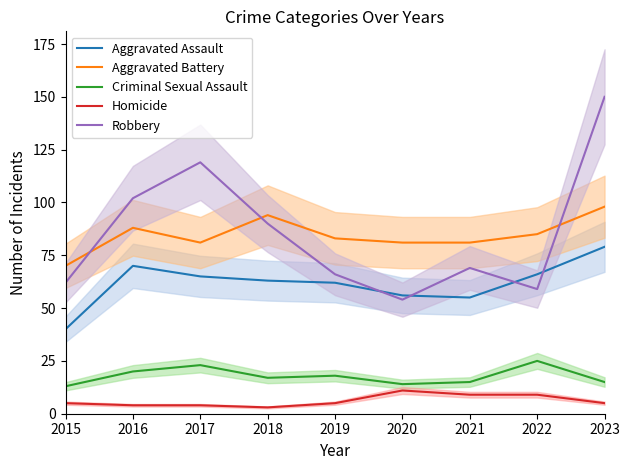

Where do Robbery and Aggravated Battery first cross each other?

2015 and 2016